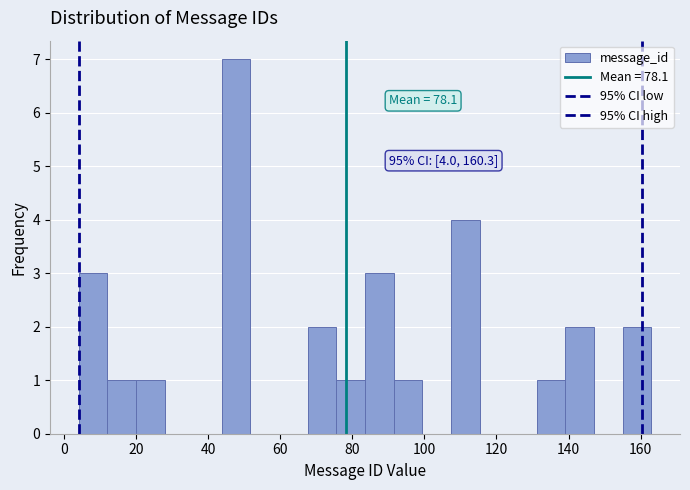

Around what value on the x-axis is the tallest bar? Give the approximate position of its centre, as read against the axis.

48